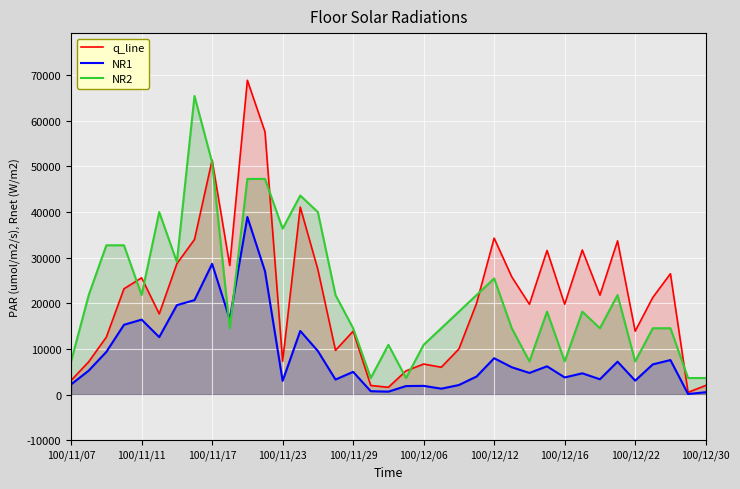

What are all the series names shown in the legend?

q_line, NR1, NR2